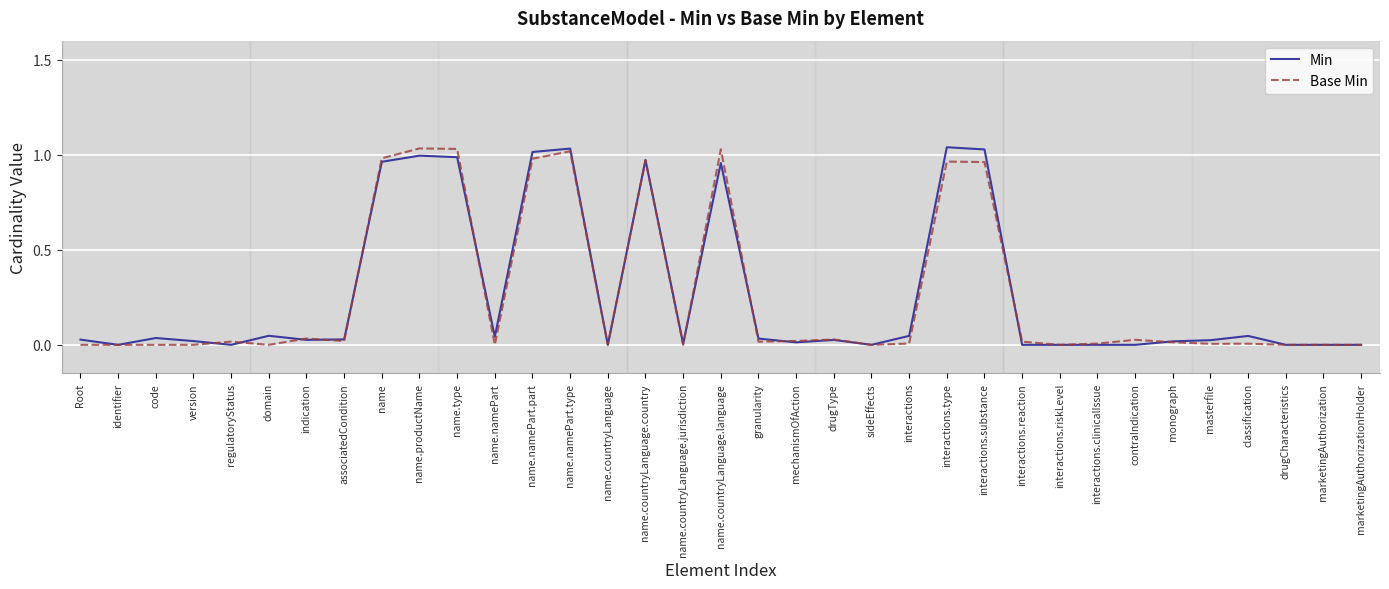

True or false: Min has a value of 0.6 at name.type.

False